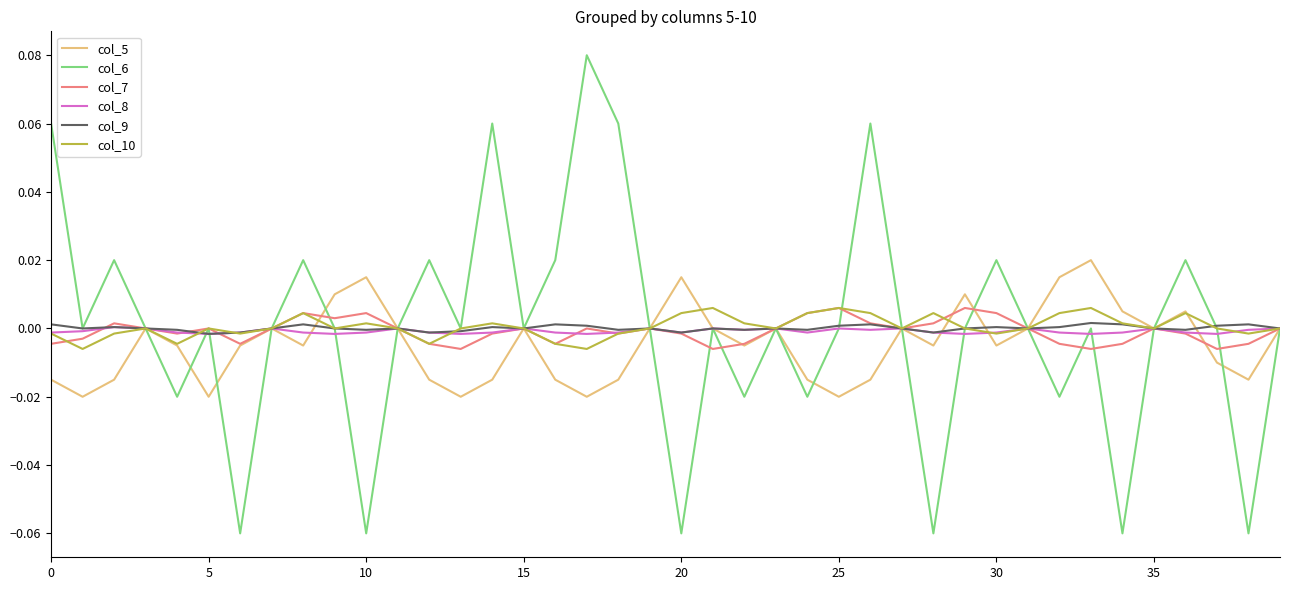

True or false: col_9 has more than 2 points higher than both neighbors.

True